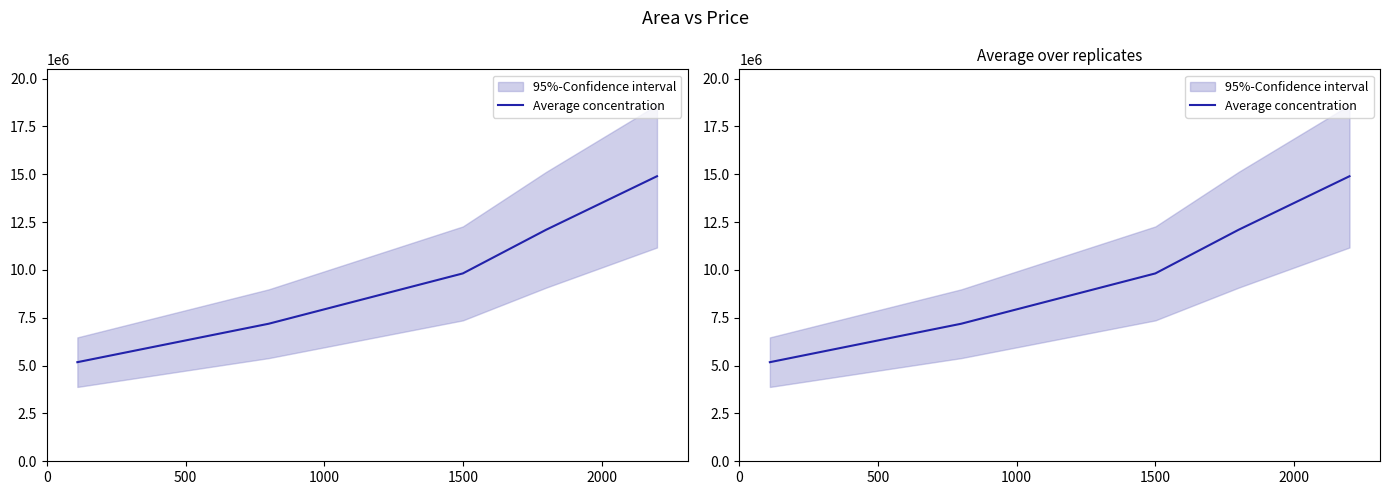

What is the change in value from 1000 to 2000?

+5080000